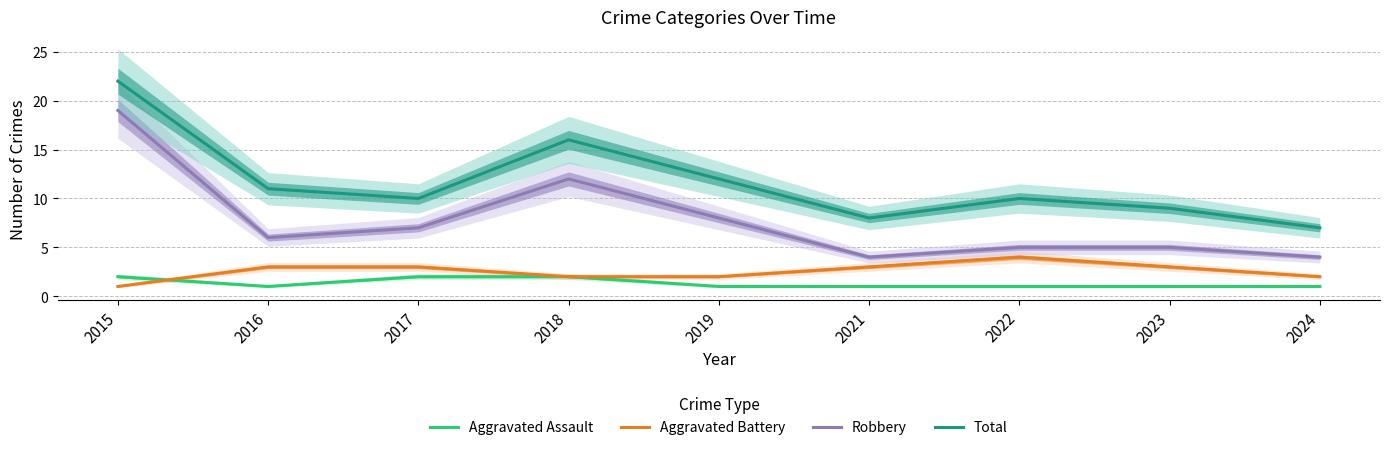

At which label is Aggravated Battery closest to 2?

2018